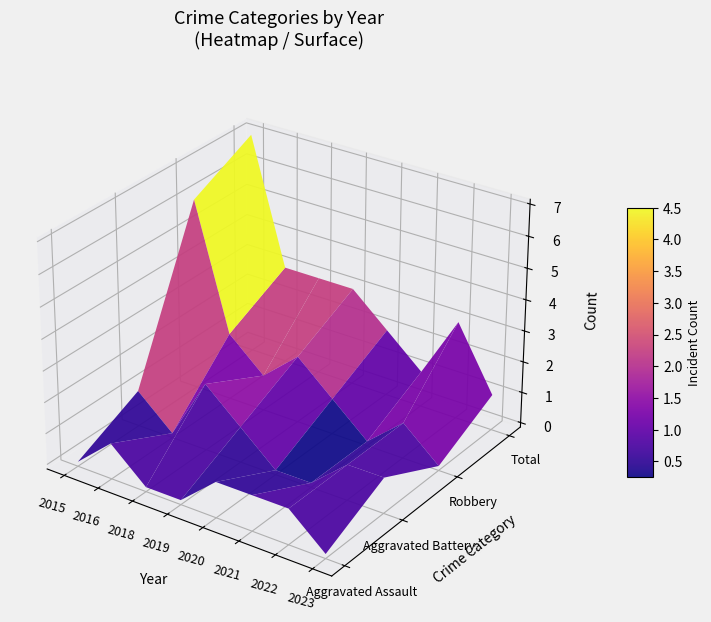

What is the difference between the highest and lowest values at 2022?

2